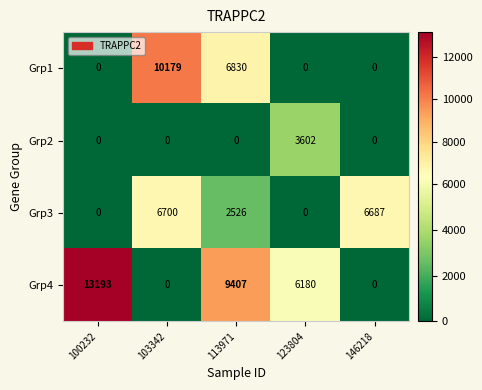

True or false: Grp2 has a value of -2408 at 103342.

False